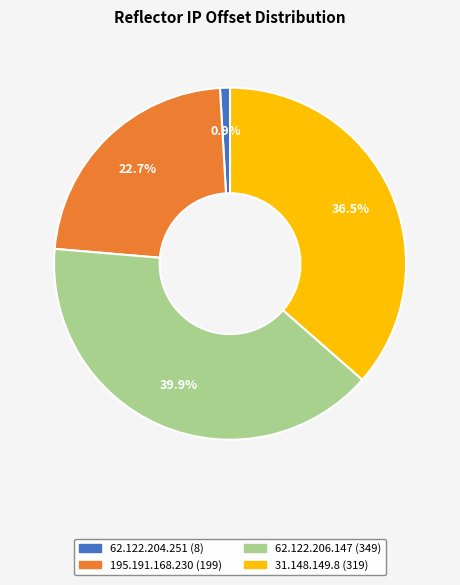

Rank the categories by value from lowest to highest.

62.122.204.251, 195.191.168.230, 31.148.149.8, 62.122.206.147